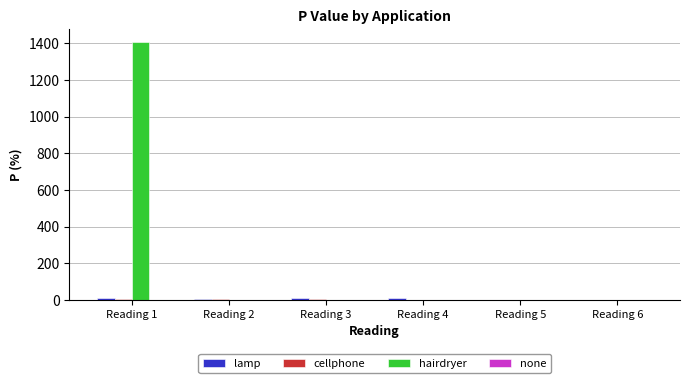

At which label does hairdryer reach its peak?

Reading 1